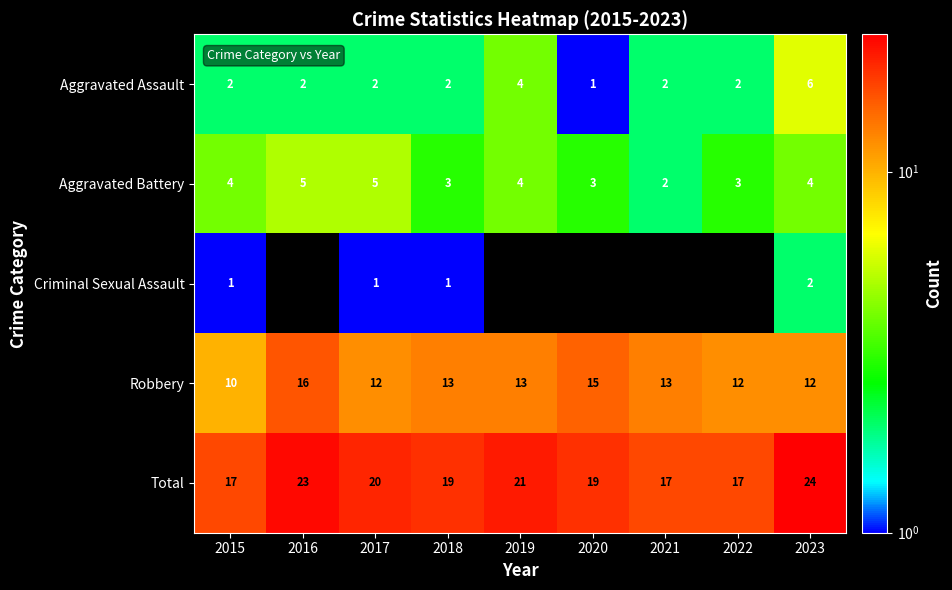

Count the Robbery values in the range 12 to 13.

6